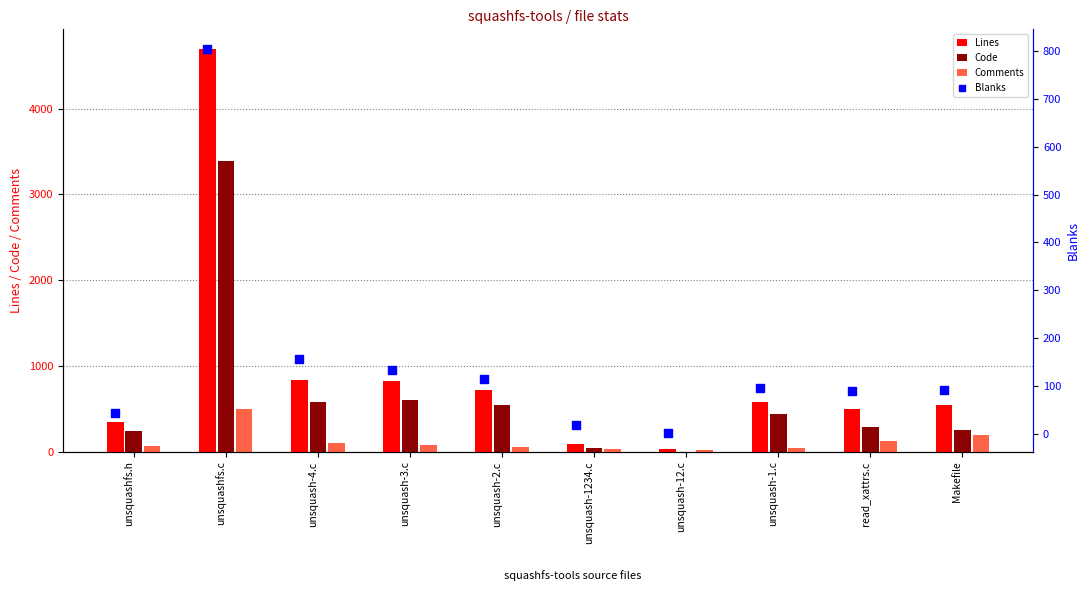

What are all the series names shown in the legend?

Lines, Code, Comments, Blanks